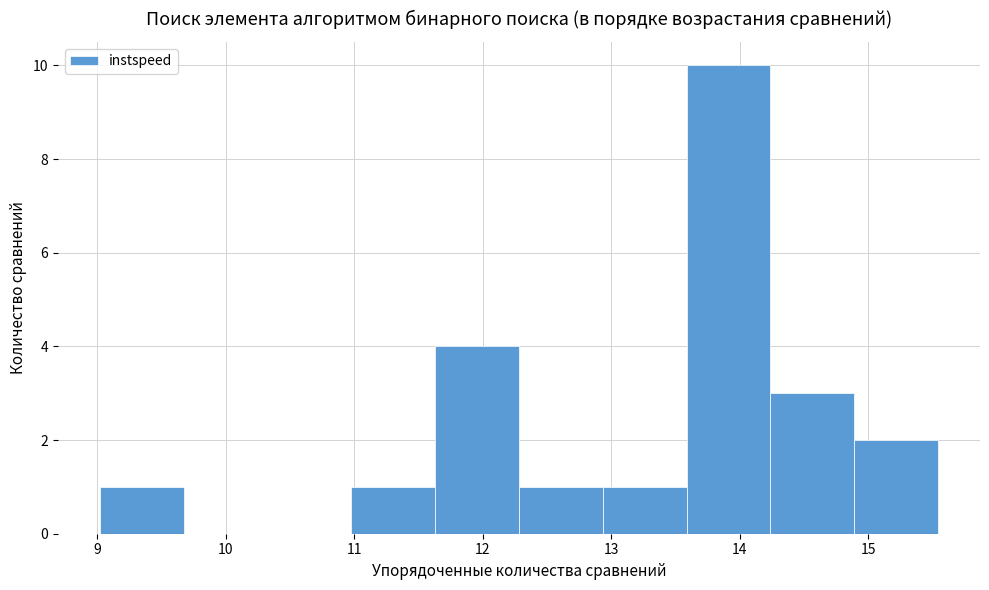

Reading left to right, list every bar in this chart as the range it spans on the x-axis followed by its height. Neither the bar edges nor the heights are printed on the chart, so give them approximately, as read against the axes.

9.0 to 9.7: 1
9.7 to 10.3: 0
10.3 to 11.0: 0
11.0 to 11.6: 1
11.6 to 12.3: 4
12.3 to 12.9: 1
12.9 to 13.6: 1
13.6 to 14.2: 10
14.2 to 14.9: 3
14.9 to 15.5: 2